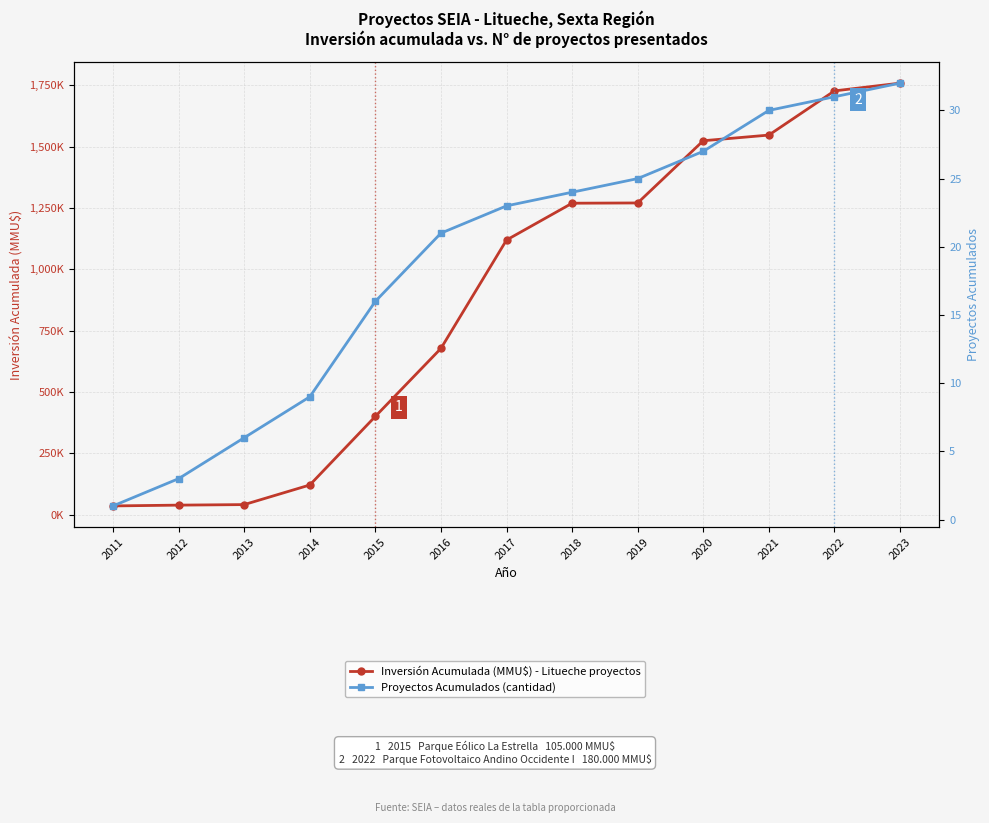

At which category is the sum across all series the highest?

2023